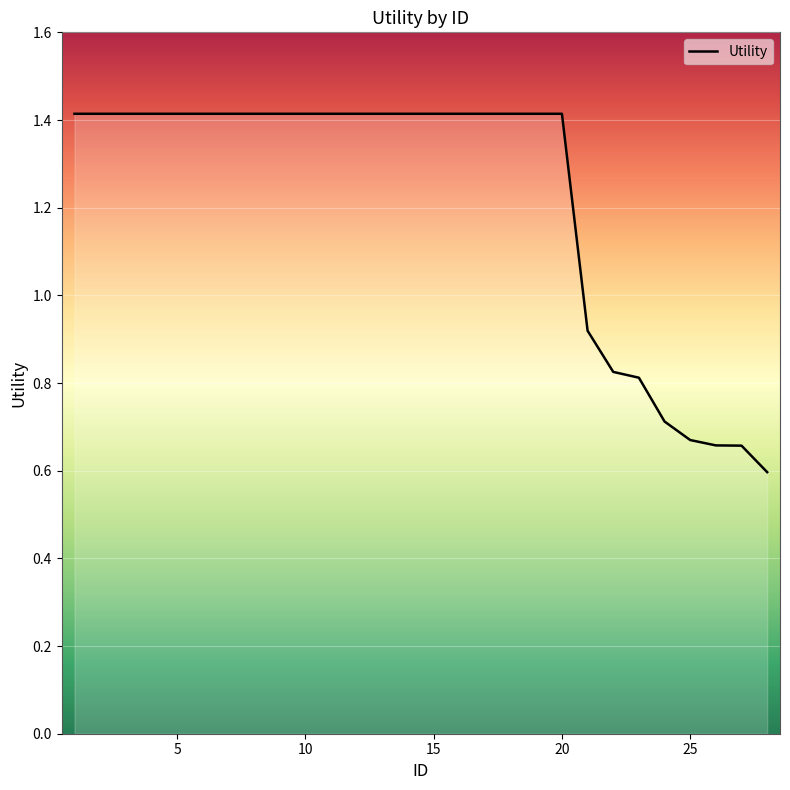

What is the maximum value shown in the chart?

1.4